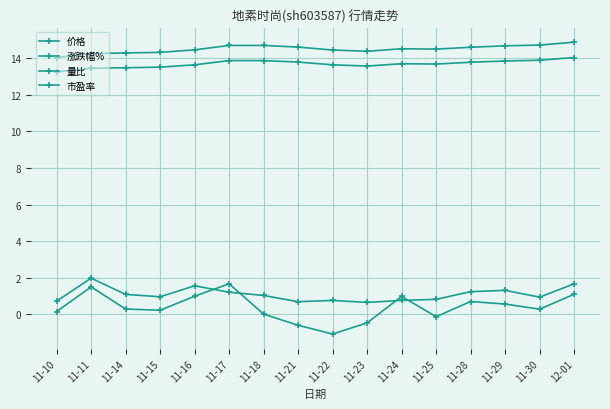

Is this an area chart (filled region under the line)?

No